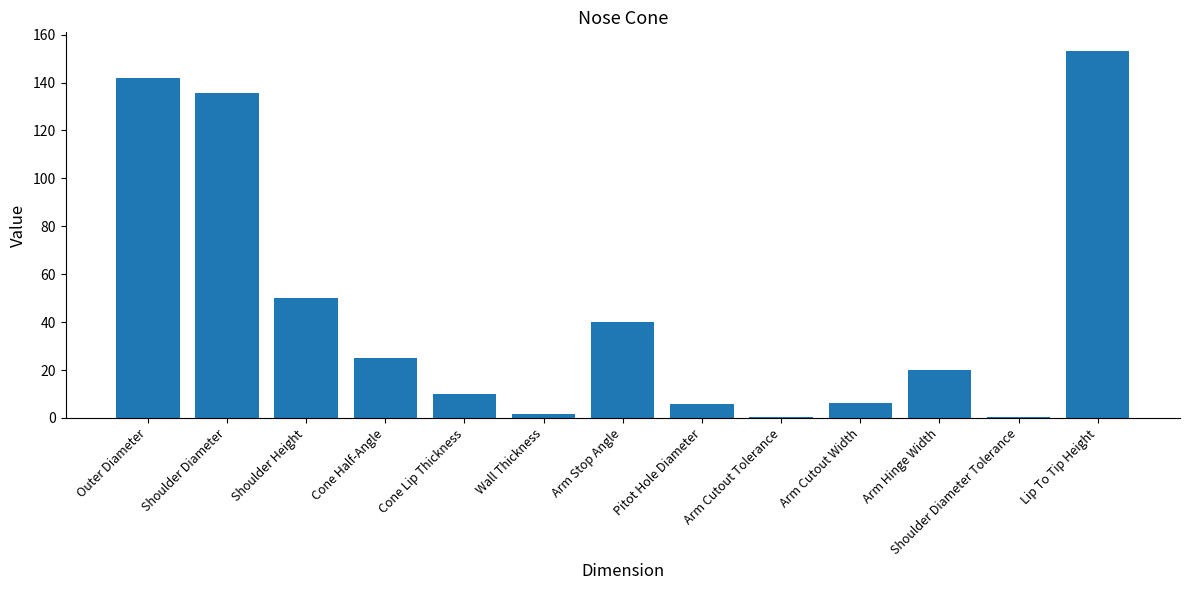

At which label is the value closest to 76?

Shoulder Height